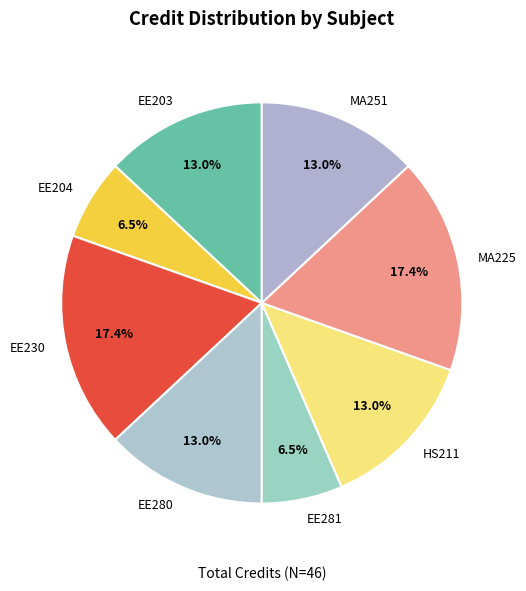

To the nearest percent, what portion does EE203 represent?

13%